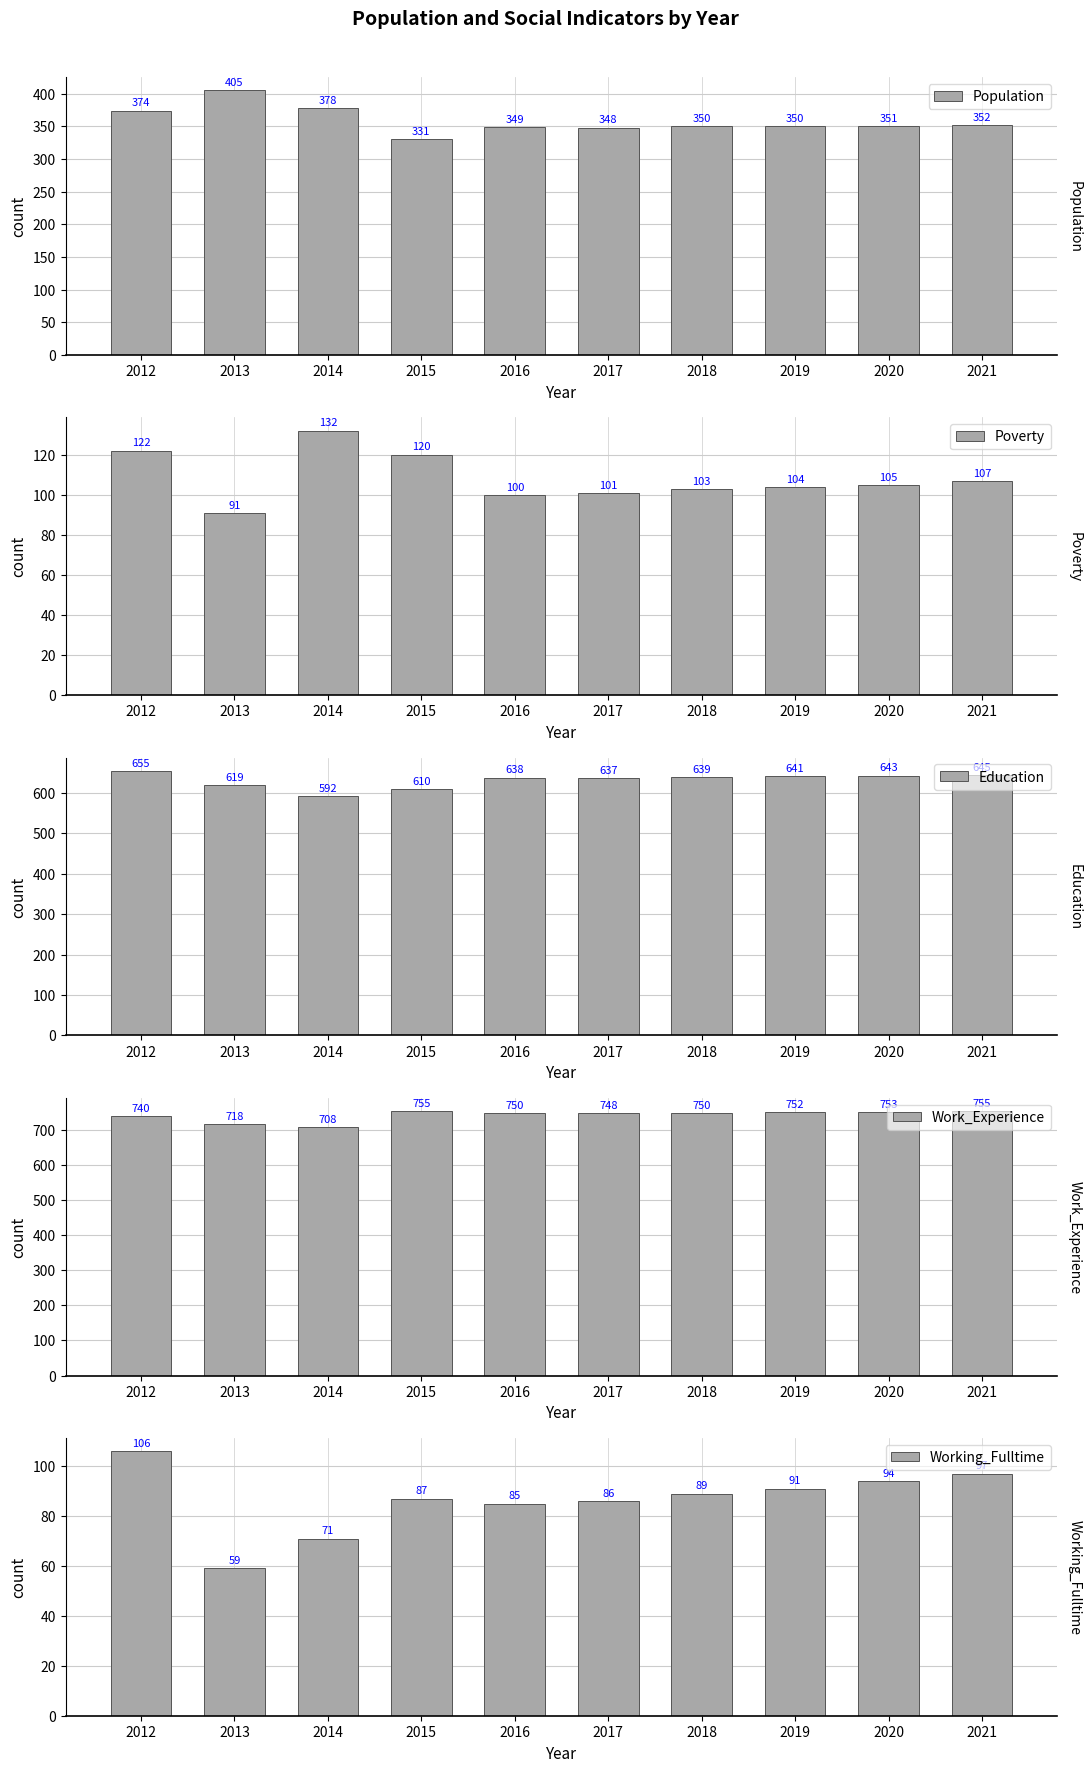

At which category is the sum across all series the highest?

2012